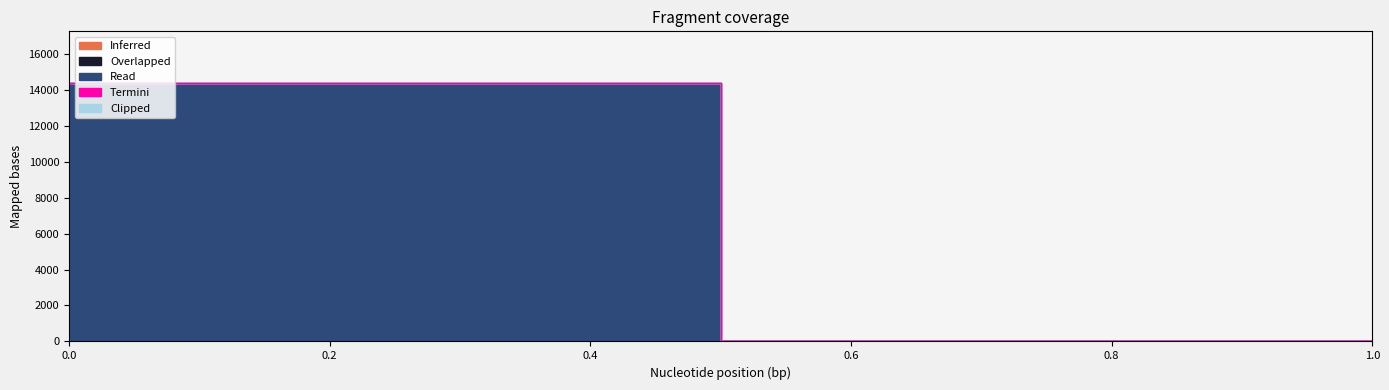

What are all the series names shown in the legend?

Read, Overlapped, Inferred, Termini, Clipped